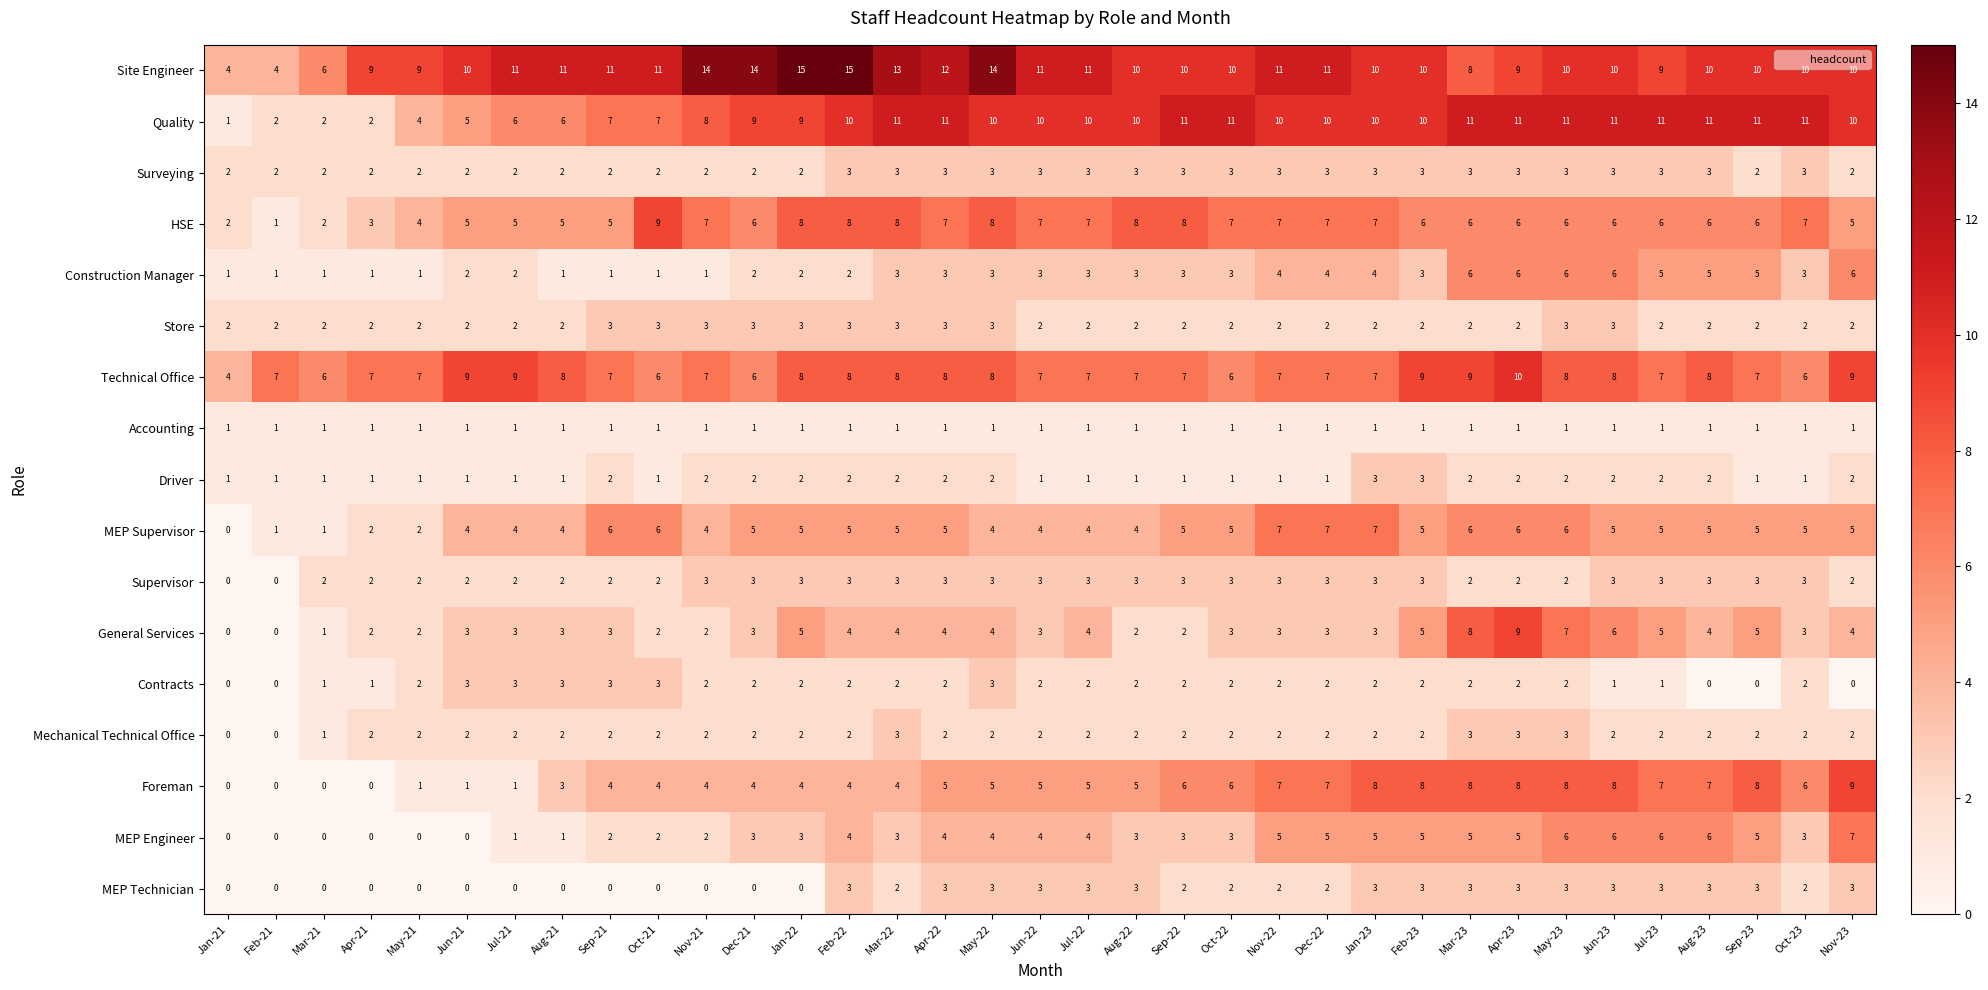

What is the difference between the second highest and second lowest values in the Quality series?

9